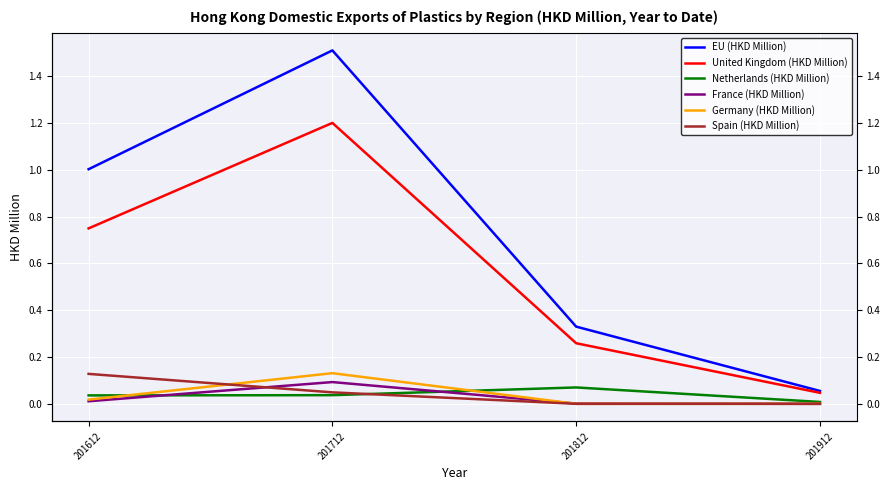

What is the maximum value shown in the chart?

1.5